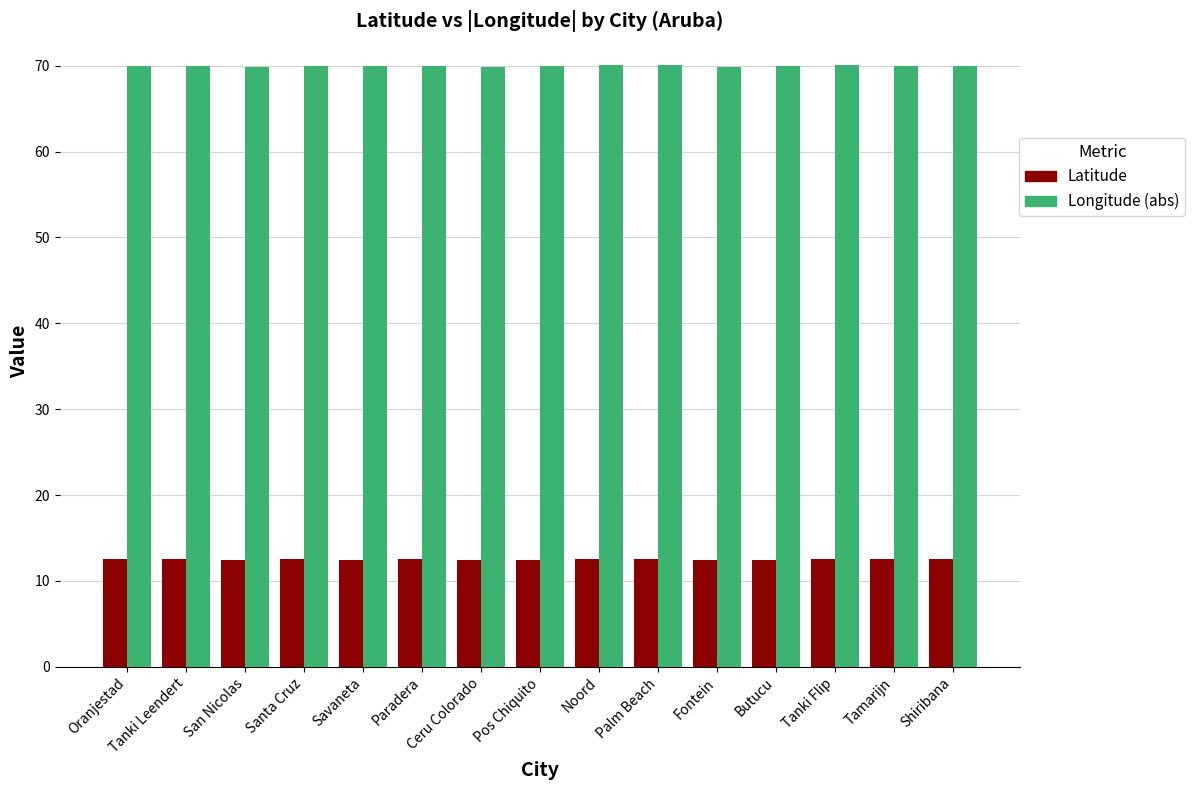

The value of Longitude (abs) at Oranjestad is 70.0. True or false?

True